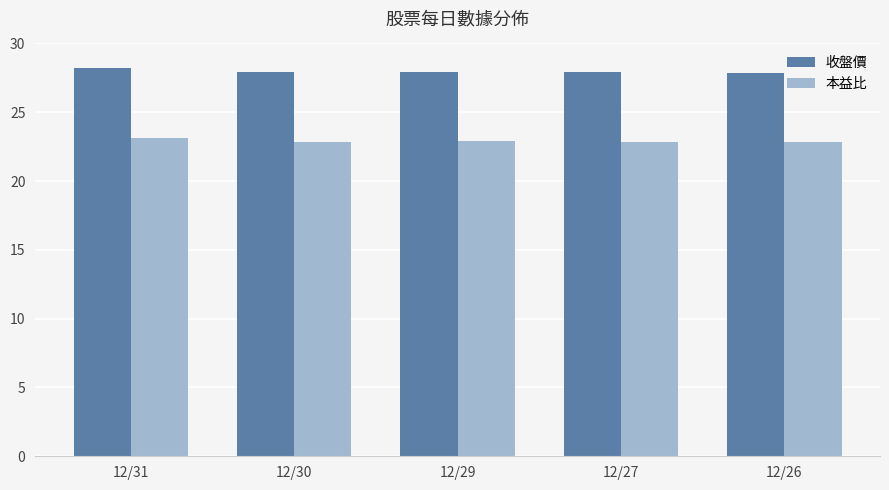

How many groups of bars are there?

5